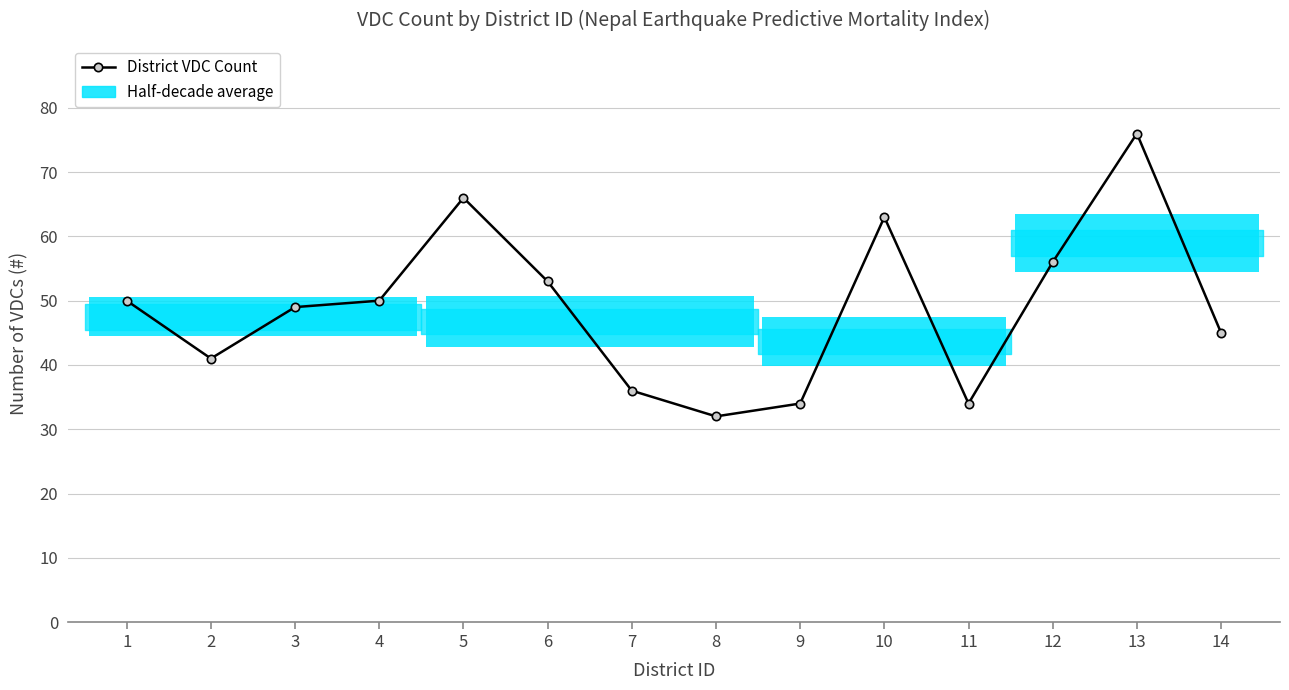

Is this an area chart (filled region under the line)?

No